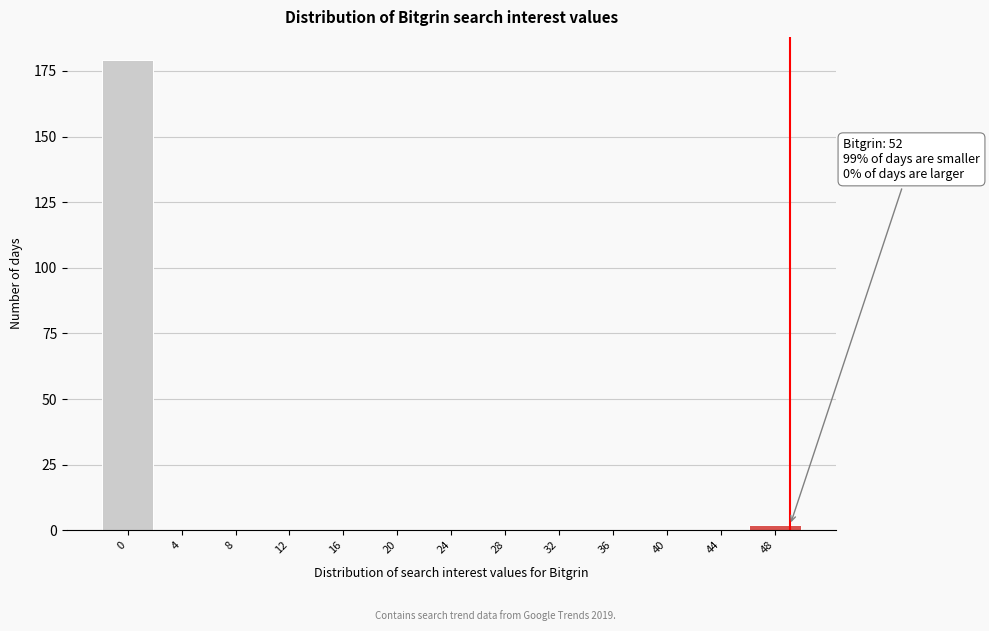

Reading right to left, what are all the values shown in this chart?

48=2	44=0	40=0	36=0	32=0	28=0	24=0	20=0	16=0	12=0	8=0	4=0	0=179